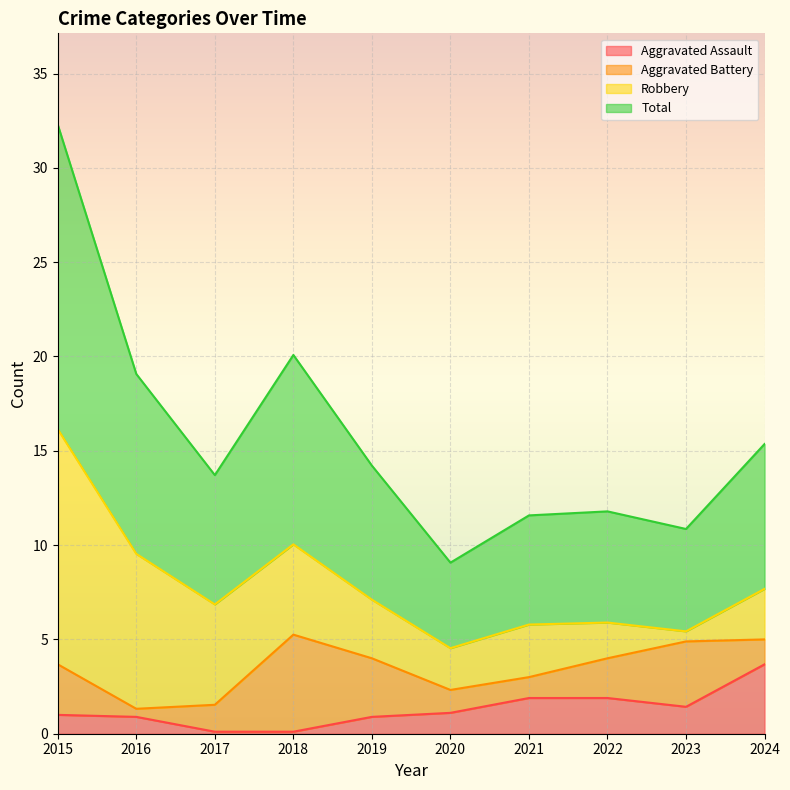

Which series has the widest spread of values?

Total